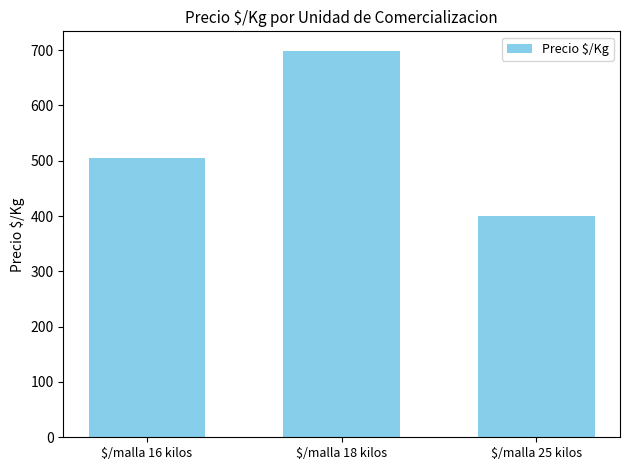

How many data points are less than 504?

1